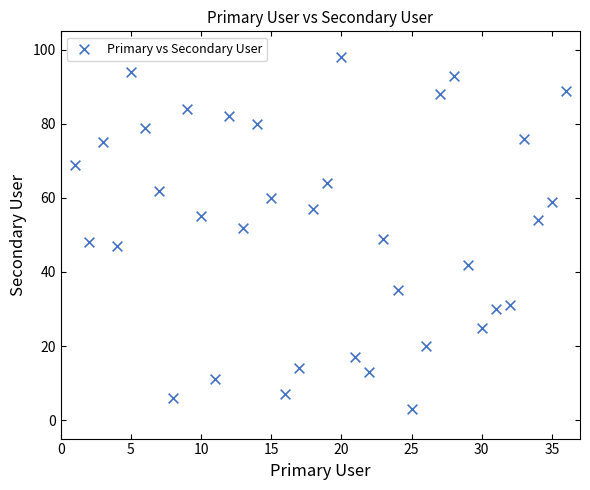

What is the range of Y values (max minus min)?

95